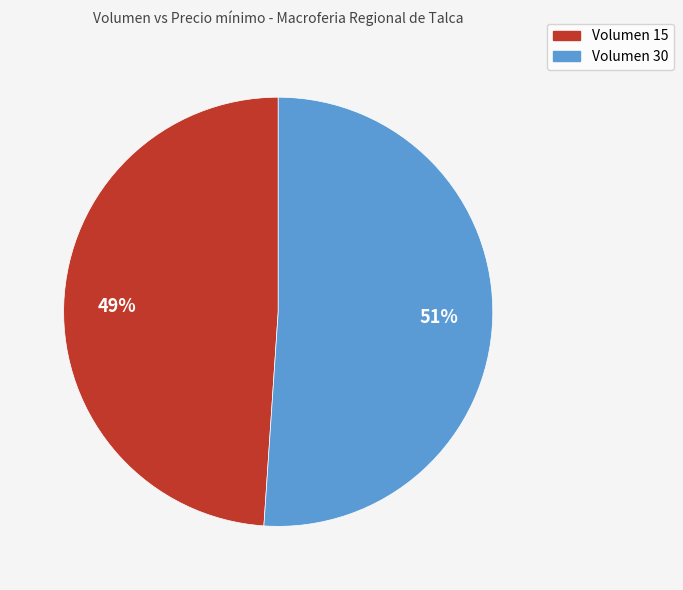

Is there a majority slice in this chart?

Yes